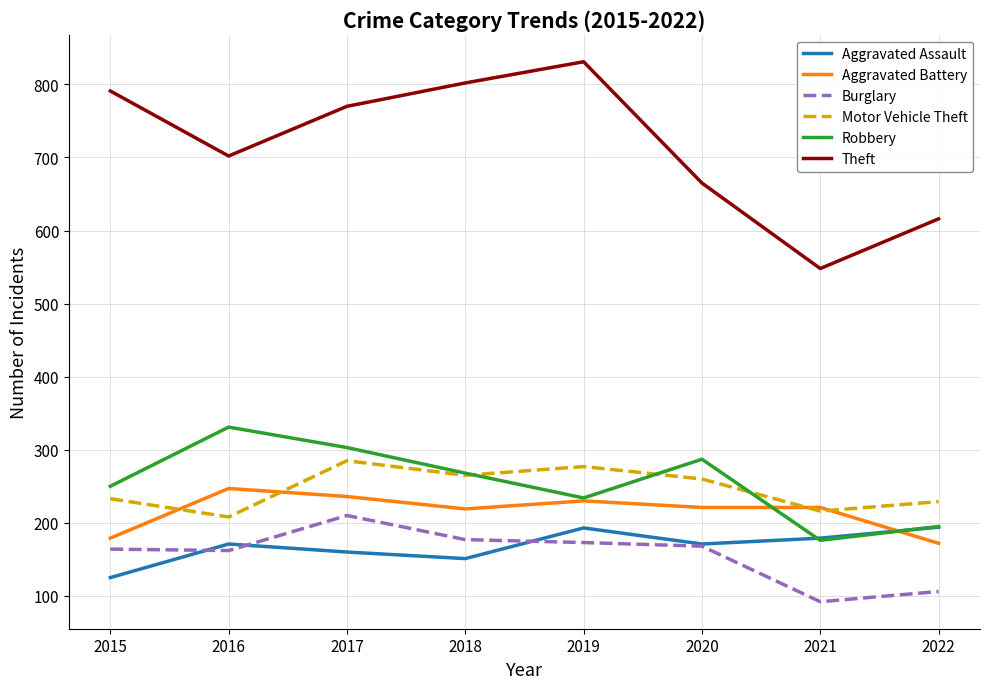

What is the difference between the highest and lowest values at 2016?

540